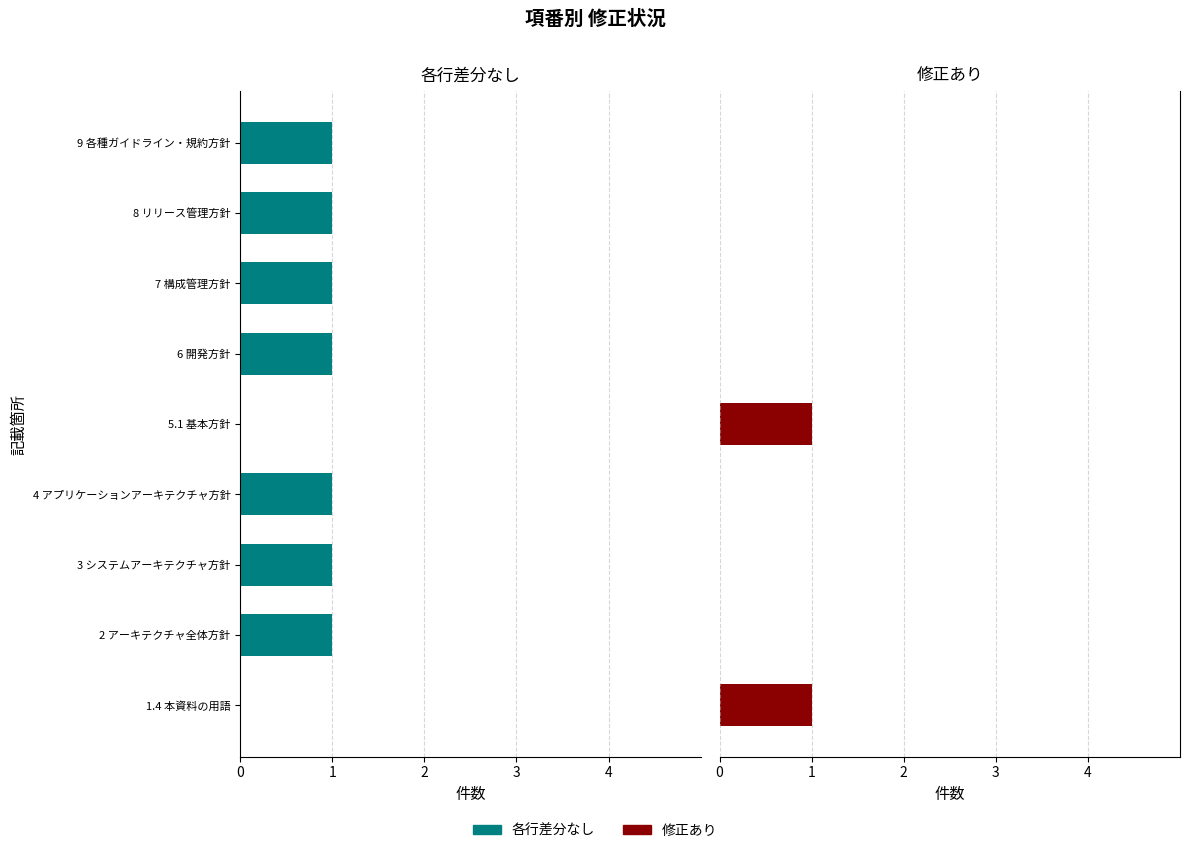

Is it true that 修正あり equals 0 at 8 リリース管理方針?

True